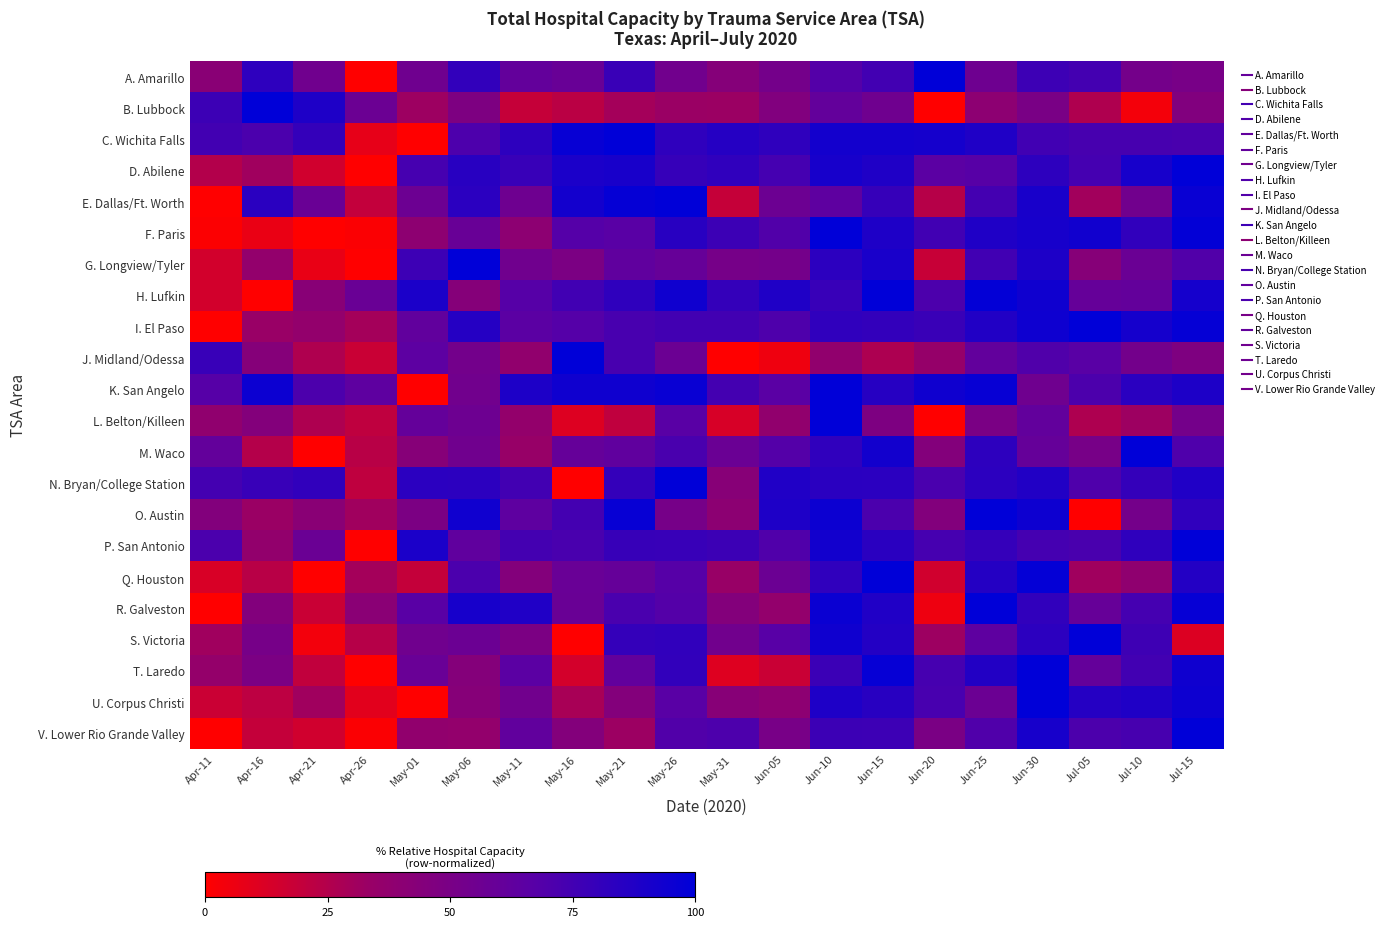

Reading right to left, extract all data points from this chart.

A. Amarillo: Jul-15=50.5	Jul-10=52.7	Jul-05=74.5	Jun-30=76.9	Jun-25=55.6	Jun-20=100.0	Jun-15=75.0	Jun-10=68.7	Jun-05=52.7	May-31=43.4	May-26=53.6	May-21=78.2	May-16=59.0	May-11=61.2	May-06=81.1	May-01=54.9	Apr-26=0.0	Apr-21=54.6	Apr-16=82.5	Apr-11=41.7
B. Lubbock: Jul-15=45.9	Jul-10=3.8	Jul-05=26.1	Jun-30=49.7	Jun-25=39.5	Jun-20=0.0	Jun-15=54.8	Jun-10=61.1	Jun-05=45.9	May-31=32.5	May-26=33.1	May-21=29.3	May-16=22.3	May-11=19.1	May-06=47.8	May-01=31.8	Apr-26=56.7	Apr-21=88.5	Apr-16=100.0	Apr-11=77.1
C. Wichita Falls: Jul-15=72.3	Jul-10=73.2	Jul-05=73.2	Jun-30=75.6	Jun-25=88.3	Jun-20=92.0	Jun-15=92.5	Jun-10=92.5	Jun-05=82.2	May-31=85.9	May-26=82.2	May-21=100.0	May-16=97.2	May-11=83.1	May-06=70.9	May-01=0.0	Apr-26=8.0	Apr-21=80.3	Apr-16=71.8	Apr-11=75.1
D. Abilene: Jul-15=100.0	Jul-10=91.0	Jul-05=74.1	Jun-30=83.1	Jun-25=67.2	Jun-20=65.5	Jun-15=88.3	Jun-10=91.0	Jun-05=74.1	May-31=81.7	May-26=79.3	May-21=90.7	May-16=89.7	May-11=78.6	May-06=84.5	May-01=73.4	Apr-26=0.0	Apr-21=15.5	Apr-16=31.0	Apr-11=24.8
E. Dallas/Ft. Worth: Jul-15=96.5	Jul-10=54.1	Jul-05=30.4	Jun-30=90.7	Jun-25=74.3	Jun-20=23.4	Jun-15=79.7	Jun-10=64.0	Jun-05=56.4	May-31=18.8	May-26=100.0	May-21=97.8	May-16=92.3	May-11=55.6	May-06=83.8	May-01=56.4	Apr-26=19.9	Apr-21=58.1	Apr-16=84.1	Apr-11=0.0
F. Paris: Jul-15=98.5	Jul-10=81.3	Jul-05=93.0	Jun-30=91.2	Jun-25=88.3	Jun-20=75.5	Jun-15=88.6	Jun-10=100.0	Jun-05=69.2	May-31=77.3	May-26=84.6	May-21=66.7	May-16=68.1	May-11=39.6	May-06=58.6	May-01=39.2	Apr-26=1.5	Apr-21=0.0	Apr-16=7.0	Apr-11=1.1
G. Longview/Tyler: Jul-15=69.2	Jul-10=57.6	Jul-05=43.3	Jun-30=88.9	Jun-25=75.7	Jun-20=18.1	Jun-15=90.2	Jun-10=83.2	Jun-05=52.6	May-31=51.2	May-26=59.6	May-21=62.6	May-16=48.5	May-11=54.4	May-06=100.0	May-01=76.9	Apr-26=0.0	Apr-21=7.3	Apr-16=36.5	Apr-11=14.7
H. Lufkin: Jul-15=91.9	Jul-10=61.0	Jul-05=60.3	Jun-30=94.1	Jun-25=98.5	Jun-20=71.3	Jun-15=100.0	Jun-10=78.7	Jun-05=88.2	May-31=80.1	May-26=94.1	May-21=82.4	May-16=75.7	May-11=67.6	May-06=43.4	May-01=89.7	Apr-26=58.1	Apr-21=41.9	Apr-16=0.0	Apr-11=14.7
I. El Paso: Jul-15=97.8	Jul-10=91.9	Jul-05=100.0	Jun-30=94.3	Jun-25=87.2	Jun-20=78.5	Jun-15=80.5	Jun-10=81.7	Jun-05=70.5	May-31=75.0	May-26=75.2	May-21=73.0	May-16=68.2	May-11=65.5	May-06=85.7	May-01=62.2	Apr-26=29.5	Apr-21=36.4	Apr-16=33.4	Apr-11=0.0
J. Midland/Odessa: Jul-15=46.9	Jul-10=53.1	Jul-05=66.5	Jun-30=69.6	Jun-25=61.5	Jun-20=35.4	Jun-15=26.9	Jun-10=37.3	Jun-05=5.4	May-31=0.0	May-26=56.9	May-21=72.7	May-16=100.0	May-11=37.3	May-06=53.1	May-01=64.6	Apr-26=17.7	Apr-21=26.2	Apr-16=43.5	Apr-11=78.8
K. San Angelo: Jul-15=89.0	Jul-10=84.1	Jul-05=71.3	Jun-30=54.9	Jun-25=97.0	Jun-20=93.9	Jun-15=85.4	Jun-10=100.0	Jun-05=65.9	May-31=74.4	May-26=96.3	May-21=93.9	May-16=93.9	May-11=89.0	May-06=54.3	May-01=0.0	Apr-26=64.0	Apr-21=71.3	Apr-16=95.1	Apr-11=67.7
L. Belton/Killeen: Jul-15=52.4	Jul-10=32.0	Jul-05=26.4	Jun-30=61.5	Jun-25=49.0	Jun-20=0.0	Jun-15=47.4	Jun-10=100.0	Jun-05=37.2	May-31=13.0	May-26=66.6	May-21=20.4	May-16=11.0	May-11=36.3	May-06=56.2	May-01=60.6	Apr-26=20.9	Apr-21=26.5	Apr-16=44.9	Apr-11=37.7
M. Waco: Jul-15=70.1	Jul-10=100.0	Jul-05=50.9	Jun-30=60.5	Jun-25=82.8	Jun-20=44.8	Jun-15=92.7	Jun-10=81.7	Jun-05=68.6	May-31=57.6	May-26=72.4	May-21=62.8	May-16=60.2	May-11=34.0	May-06=54.7	May-01=43.0	Apr-26=23.3	Apr-21=0.0	Apr-16=24.4	Apr-11=61.0
N. Bryan/College Station: Jul-15=87.8	Jul-10=80.3	Jul-05=70.1	Jun-30=87.4	Jun-25=83.5	Jun-20=72.0	Jun-15=83.9	Jun-10=84.3	Jun-05=87.8	May-31=42.5	May-26=100.0	May-21=80.3	May-16=0.0	May-11=75.2	May-06=83.5	May-01=83.9	Apr-26=20.9	Apr-21=81.5	Apr-16=78.7	Apr-11=74.4
O. Austin: Jul-15=81.7	Jul-10=52.6	Jul-05=0.0	Jun-30=94.8	Jun-25=100.0	Jun-20=45.0	Jun-15=71.5	Jun-10=95.2	Jun-05=88.6	May-31=39.9	May-26=51.5	May-21=96.9	May-16=74.4	May-11=63.7	May-06=93.4	May-01=48.8	Apr-26=30.9	Apr-21=41.6	Apr-16=33.0	Apr-11=45.0
P. San Antonio: Jul-15=100.0	Jul-10=82.4	Jul-05=72.6	Jun-30=73.9	Jun-25=80.0	Jun-20=73.7	Jun-15=84.2	Jun-10=92.7	Jun-05=69.9	May-31=77.1	May-26=78.6	May-21=79.2	May-16=72.6	May-11=74.3	May-06=62.8	May-01=89.6	Apr-26=0.0	Apr-21=57.7	Apr-16=36.9	Apr-11=71.6
Q. Houston: Jul-15=86.3	Jul-10=38.5	Jul-05=30.9	Jun-30=98.3	Jun-25=86.0	Jun-20=15.5	Jun-15=100.0	Jun-10=82.0	Jun-05=56.8	May-31=33.9	May-26=67.9	May-21=60.1	May-16=58.5	May-11=44.3	May-06=71.7	May-01=19.3	Apr-26=29.3	Apr-21=0.0	Apr-16=23.3	Apr-11=12.6
R. Galveston: Jul-15=97.5	Jul-10=73.9	Jul-05=59.4	Jun-30=81.4	Jun-25=100.0	Jun-20=5.8	Jun-15=87.8	Jun-10=95.8	Jun-05=36.4	May-31=44.2	May-26=68.6	May-21=72.2	May-16=58.1	May-11=87.8	May-06=91.1	May-01=66.1	Apr-26=41.1	Apr-21=17.8	Apr-16=45.0	Apr-11=0.0
S. Victoria: Jul-15=11.3	Jul-10=76.3	Jul-05=100.0	Jun-30=83.5	Jun-25=63.9	Jun-20=32.0	Jun-15=86.6	Jun-10=93.8	Jun-05=67.0	May-31=53.6	May-26=81.4	May-21=80.4	May-16=0.0	May-11=48.5	May-06=56.7	May-01=54.6	Apr-26=23.7	Apr-21=4.1	Apr-16=51.5	Apr-11=30.9
T. Laredo: Jul-15=94.0	Jul-10=75.0	Jul-05=60.7	Jun-30=100.0	Jun-25=86.9	Jun-20=73.8	Jun-15=97.6	Jun-10=77.4	Jun-05=17.9	May-31=10.7	May-26=81.0	May-21=61.9	May-16=14.3	May-11=65.5	May-06=44.0	May-01=58.3	Apr-26=0.0	Apr-21=20.2	Apr-16=48.8	Apr-11=35.7
U. Corpus Christi: Jul-15=94.9	Jul-10=88.1	Jul-05=85.8	Jun-30=100.0	Jun-25=57.3	Jun-20=72.9	Jun-15=84.7	Jun-10=88.5	Jun-05=39.7	May-31=42.4	May-26=66.1	May-21=44.7	May-16=28.1	May-11=53.9	May-06=43.1	May-01=0.0	Apr-26=9.5	Apr-21=31.2	Apr-16=21.7	Apr-11=17.3
V. Lower Rio Grande Valley: Jul-15=100.0	Jul-10=73.3	Jul-05=71.3	Jun-30=91.3	Jun-25=69.7	Jun-20=49.4	Jun-15=76.6	Jun-10=77.3	Jun-05=50.8	May-31=71.1	May-26=69.2	May-21=32.3	May-16=44.9	May-11=62.2	May-06=36.5	May-01=37.1	Apr-26=1.2	Apr-21=15.5	Apr-16=19.2	Apr-11=0.0